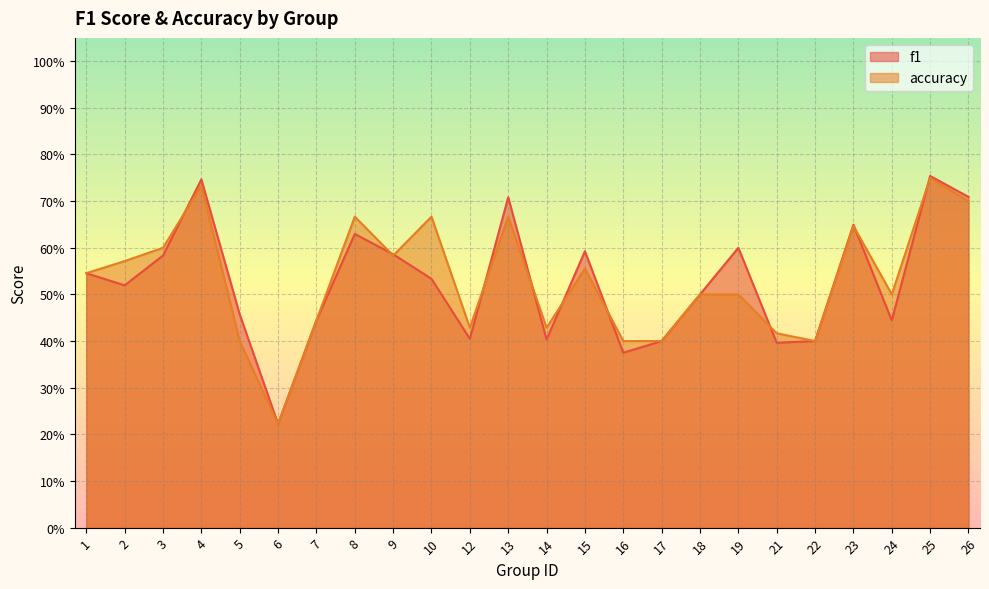

What is the value of the accuracy point at the 18th from the left?

0.5